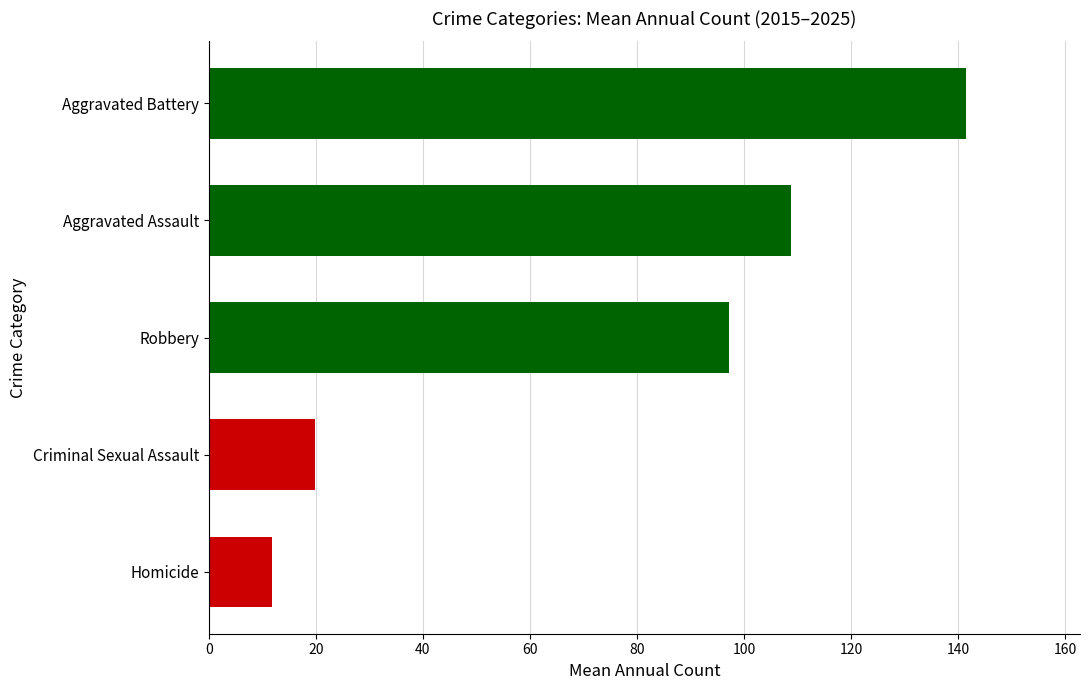

At which label is the value closest to 76?

Robbery